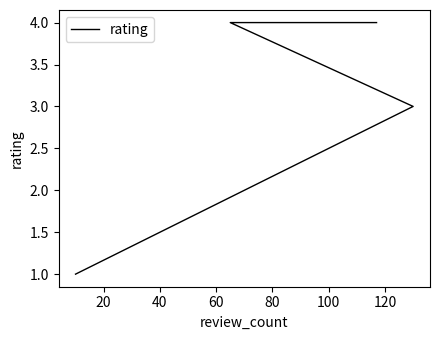

What is the sum of the values at 20 and 40?

7